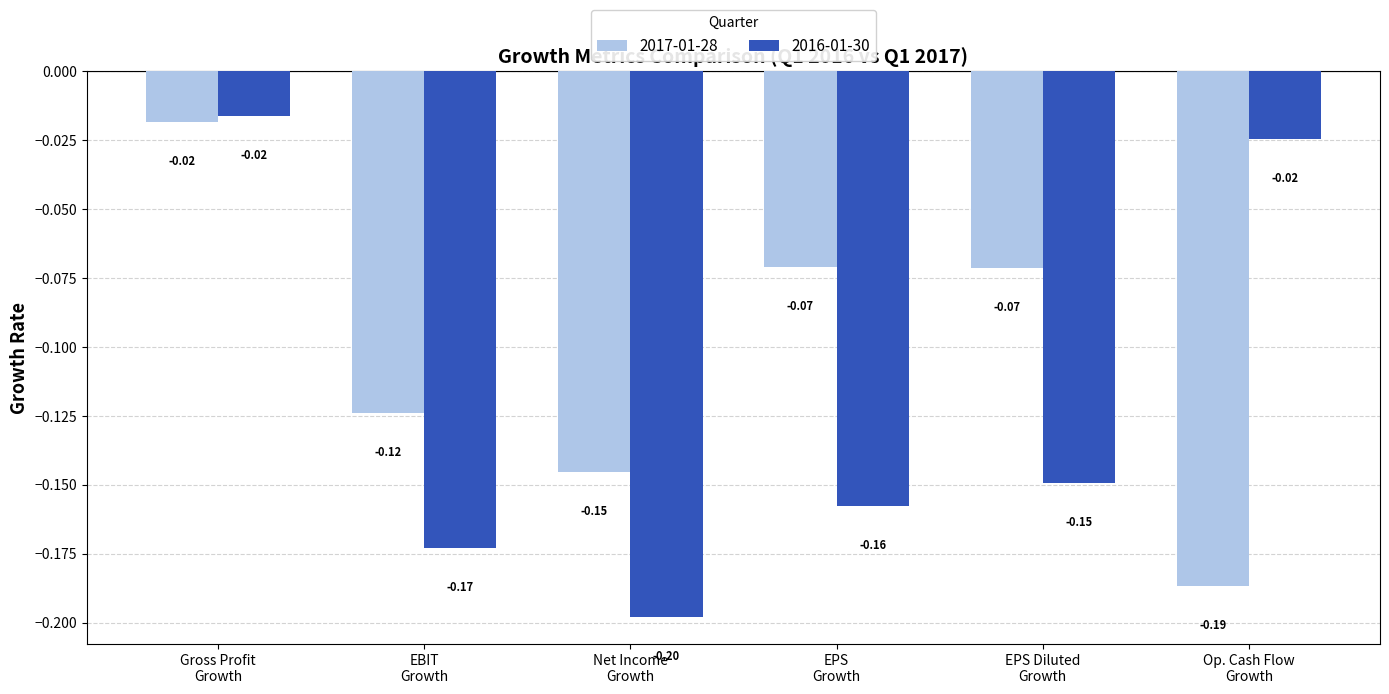

Rank the series by their average value, from lowest to highest.

2016-01-30, 2017-01-28